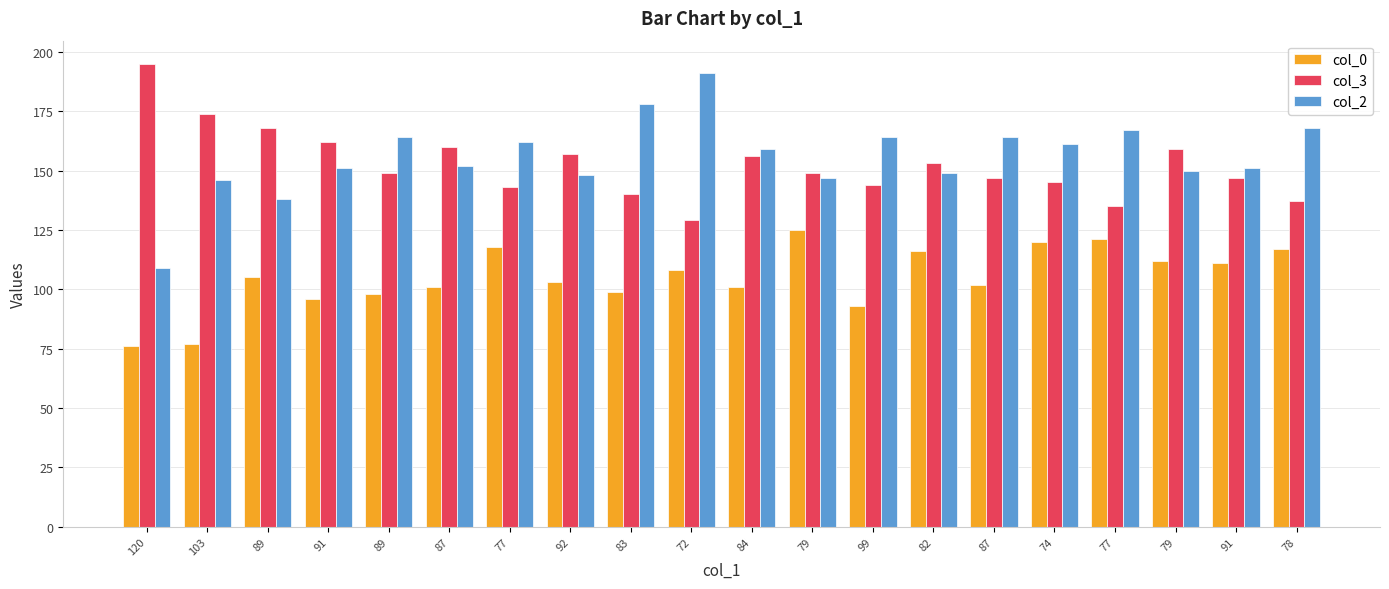

How many groups of bars are there?

20